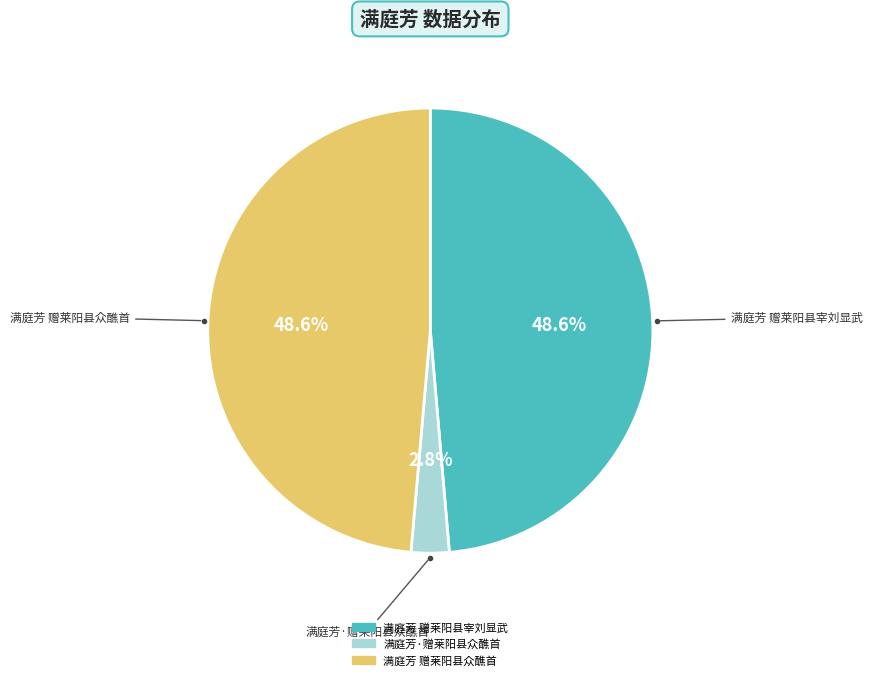

What is the smallest slice in the pie chart?

满庭芳·赠莱阳县众醮首